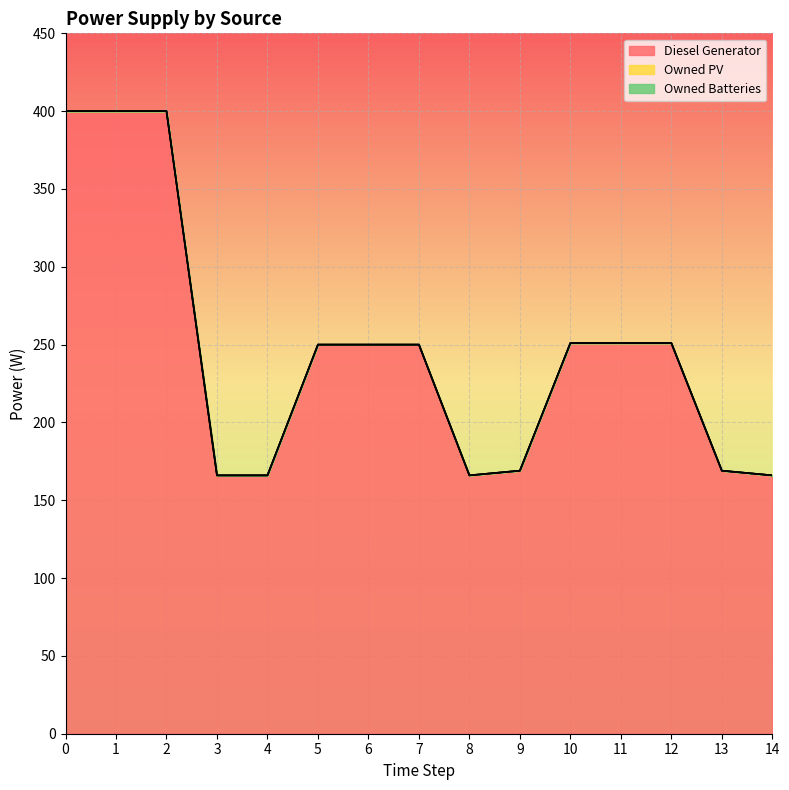

Between 5 and 3, which is larger?

5